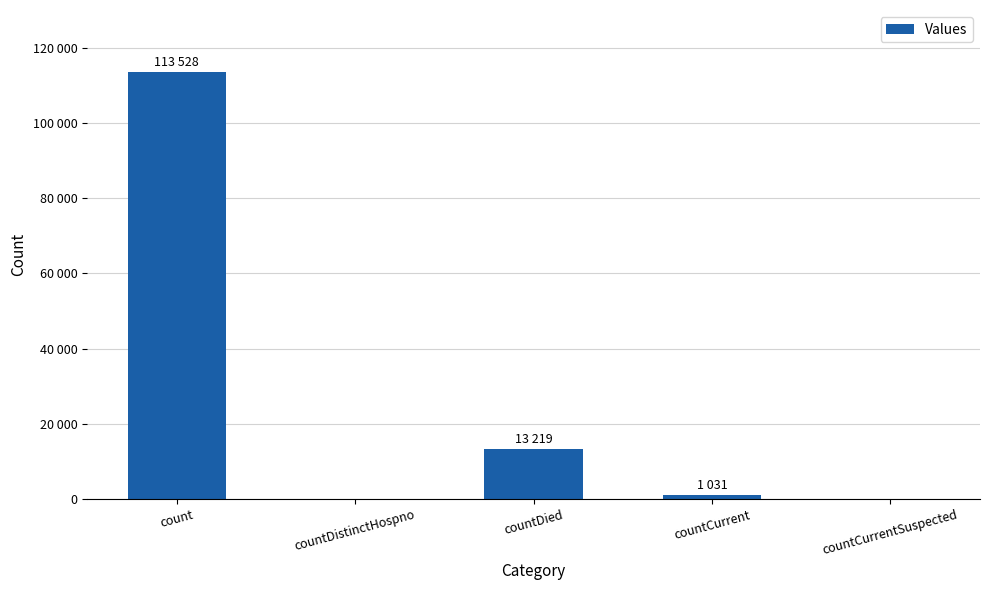

What is the difference between the values at countCurrentSuspected and count?

113528